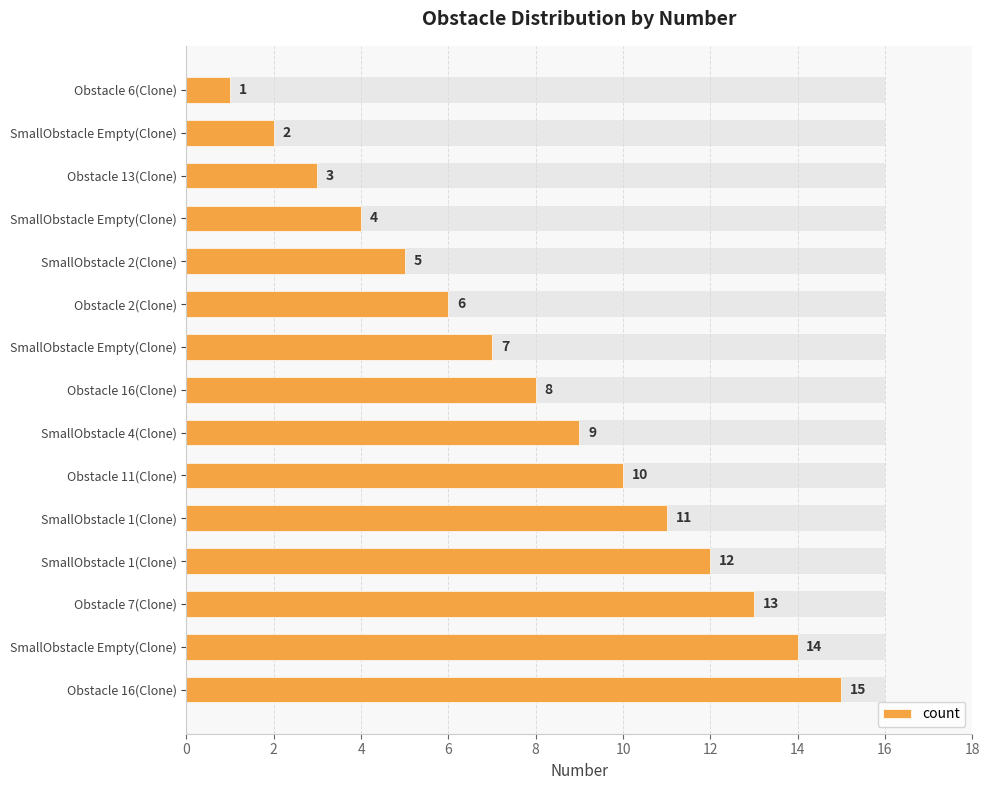

What is the sum of all values?

120